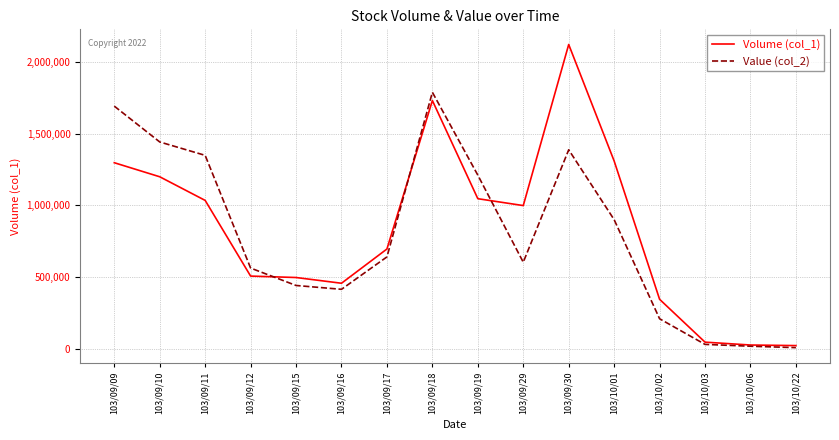

Which series has the largest total across all categories?

Volume (col_1)